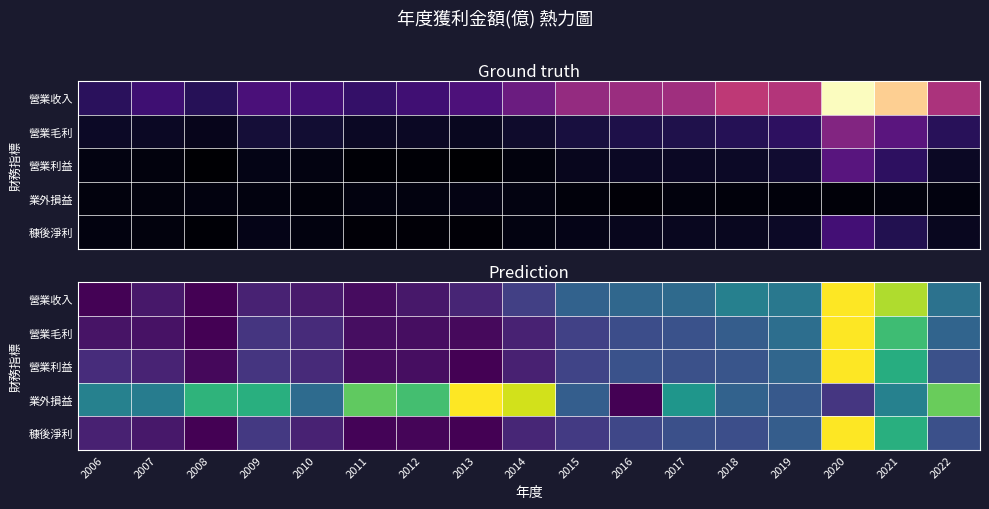

What is the difference between the maximum and second lowest values in the 營業收入 series?

1.0